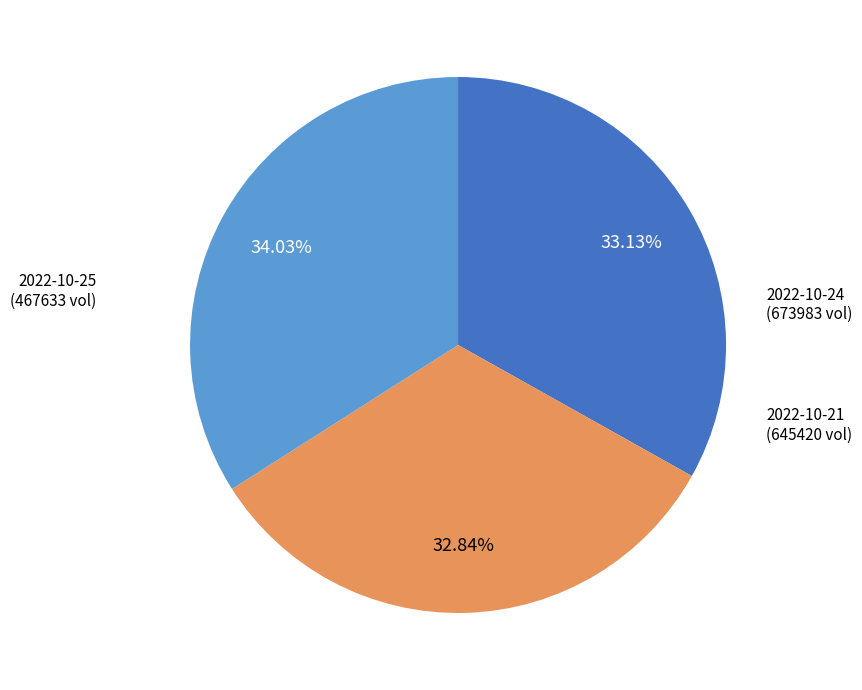

Is there any slice that represents more than half of the pie?

No